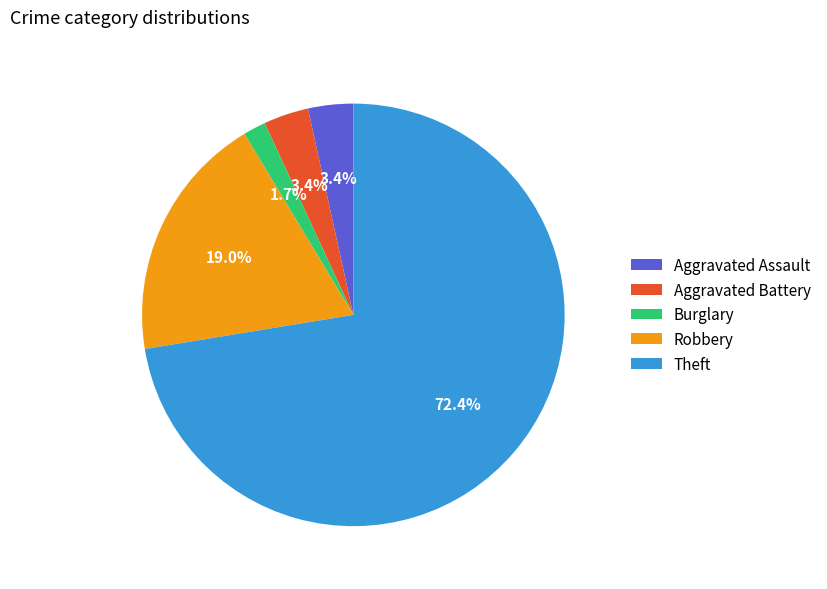

How much of the chart is everything except Aggravated Battery?

96.6%